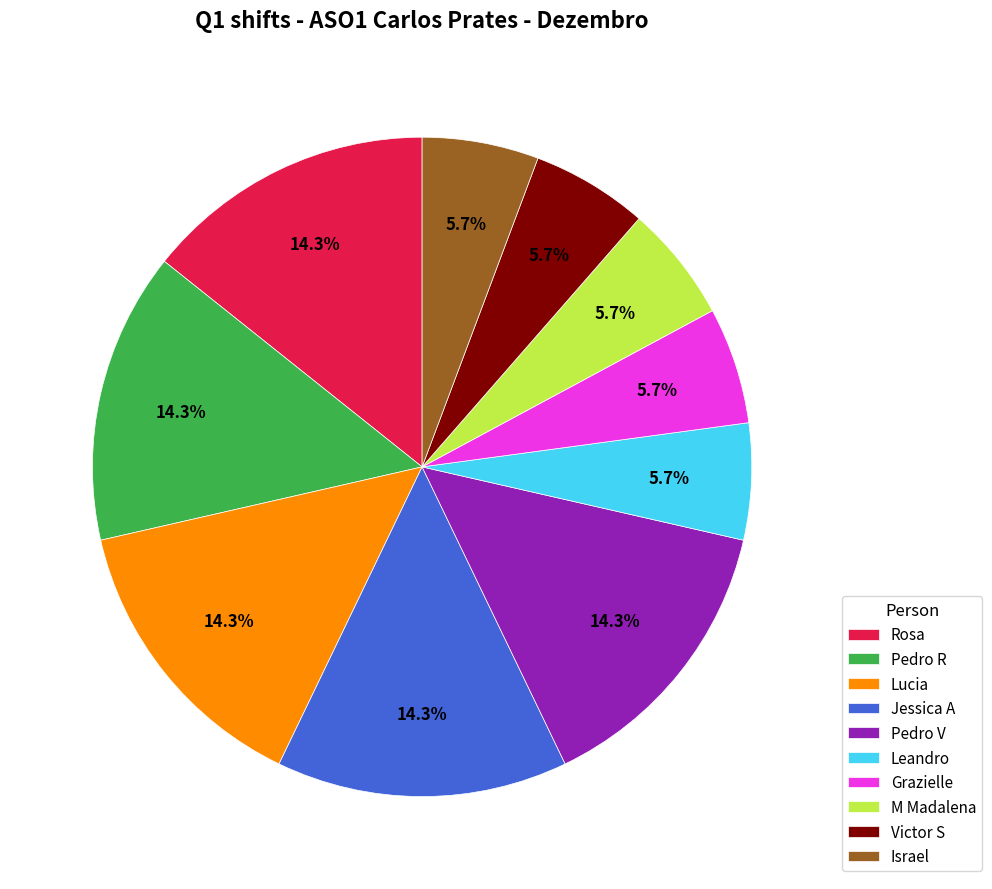

To the nearest percent, what is the combined percentage of Pedro V and Victor S?

20%